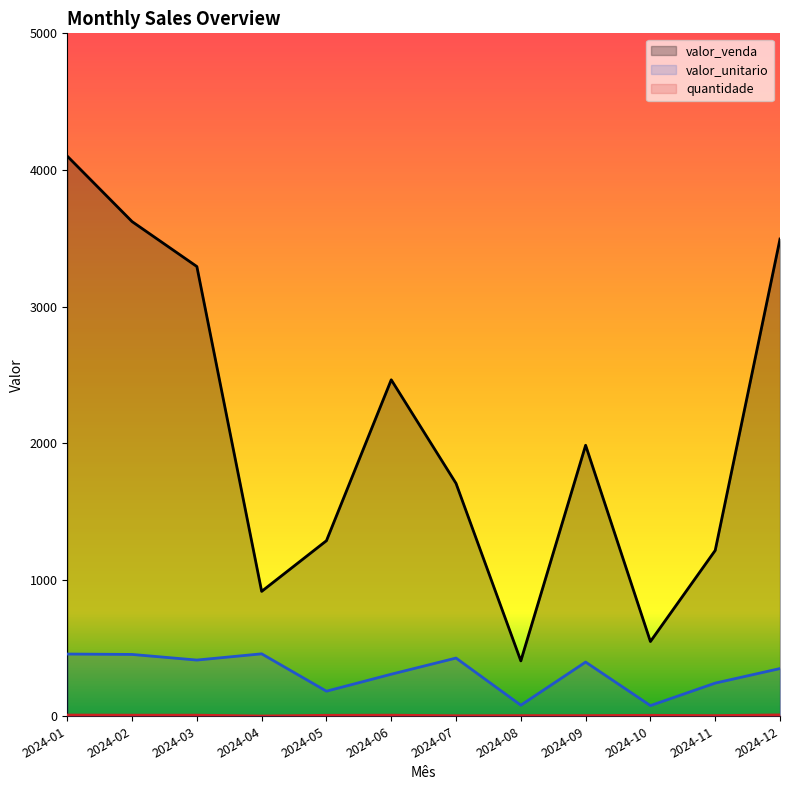

Is the value of quantidade at 2024-12 greater than the value of valor_unitario at 2024-09?

No